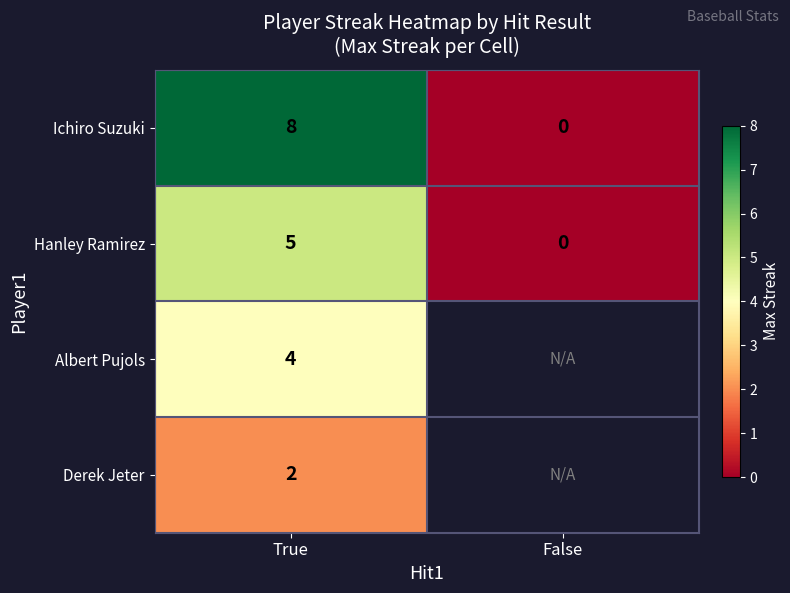

Between False and True, which is larger?

True